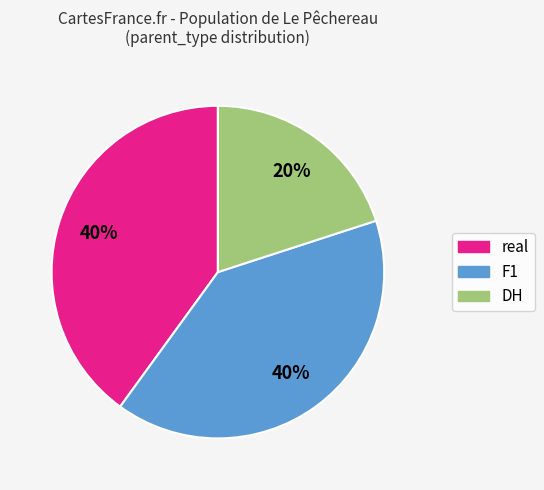

To the nearest percent, what is the average slice percentage?

33%